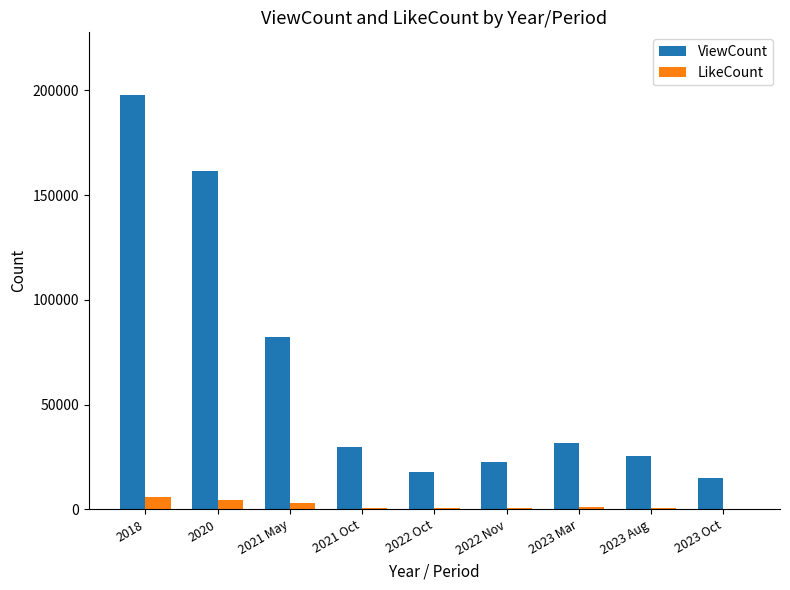

What is the total value across all series at 2022 Oct?

18298